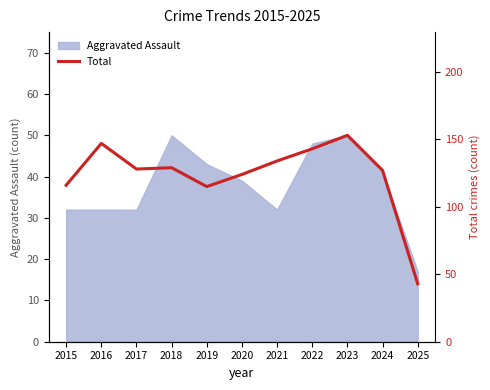

The chart shows a value of 134 at 2021. True or false?

True